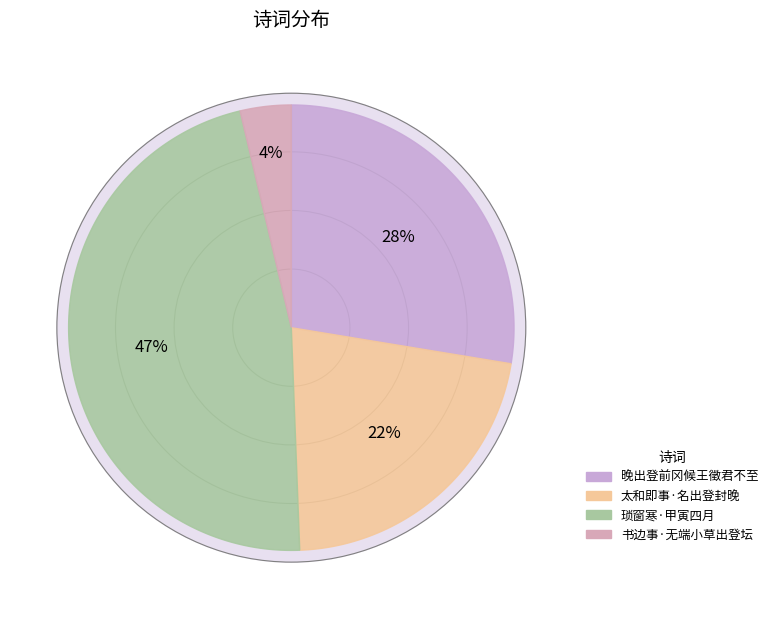

Is 晚出登前冈候王徵君不至 the majority of the pie?

No